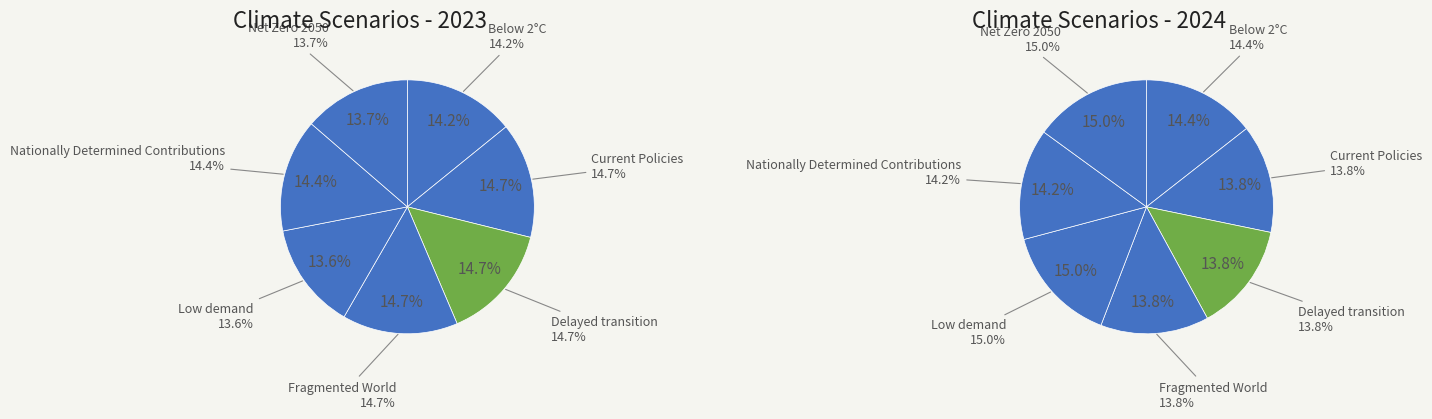

What portion of the pie excludes 3?

85.3%